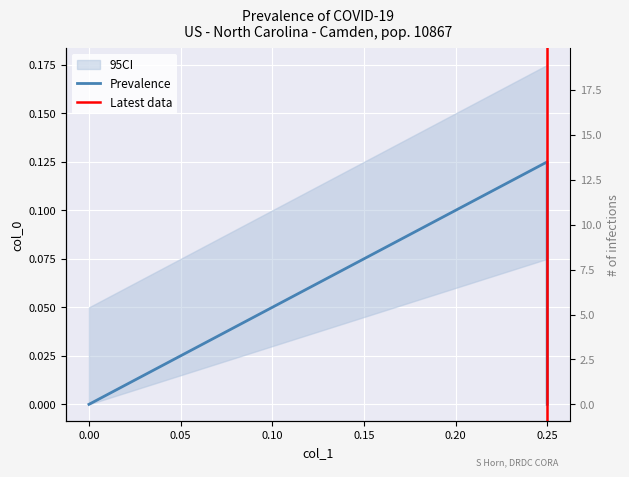

True or false: the data shows 0.1 at 0.25.

True